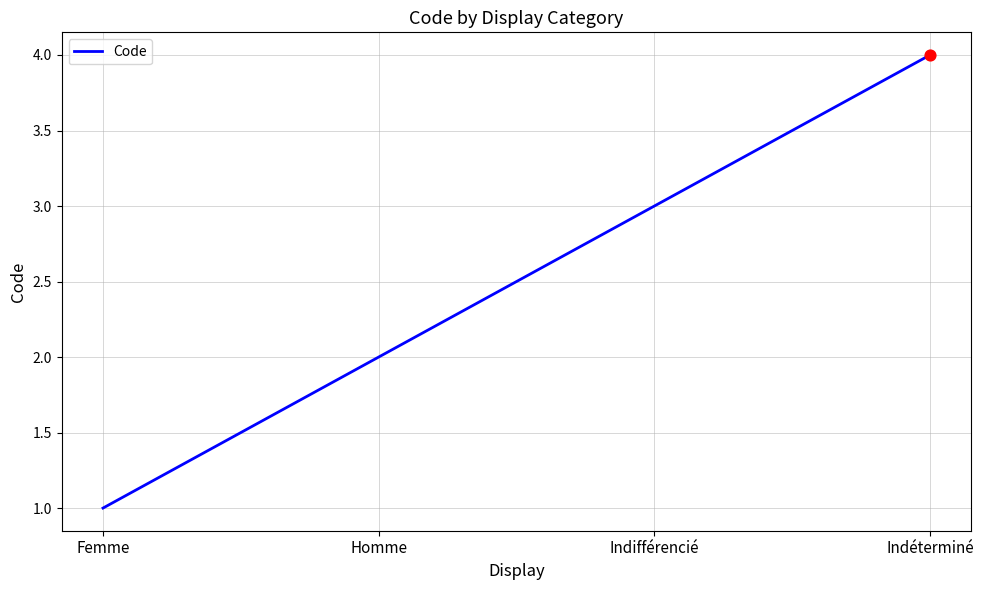

What is the change in value from Homme to Indéterminé?

+2